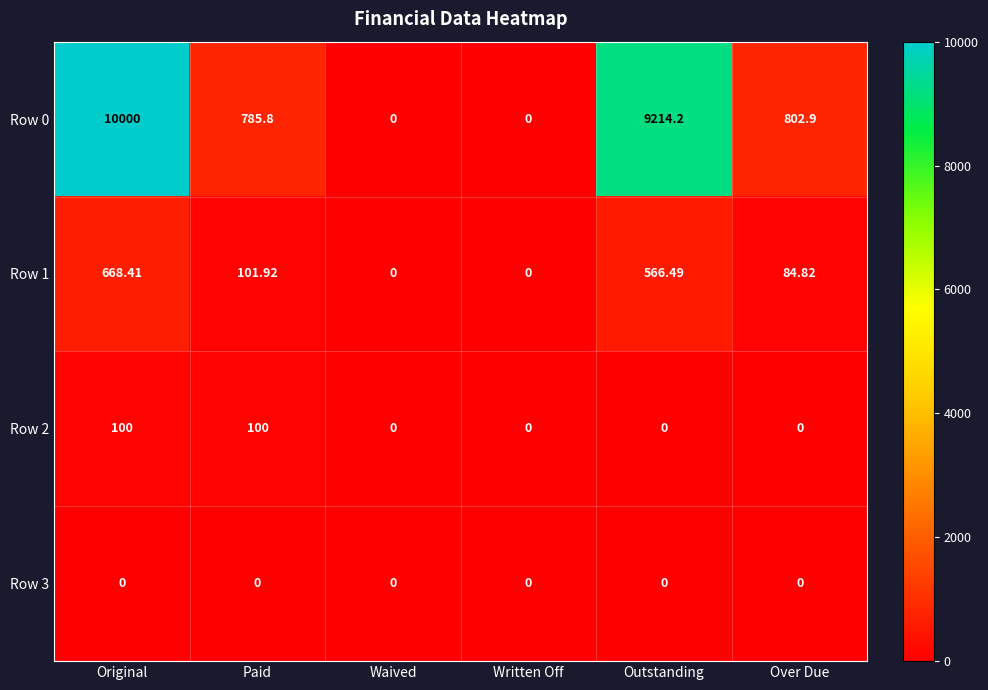

At which label does Row 1 first exceed 101?

Original